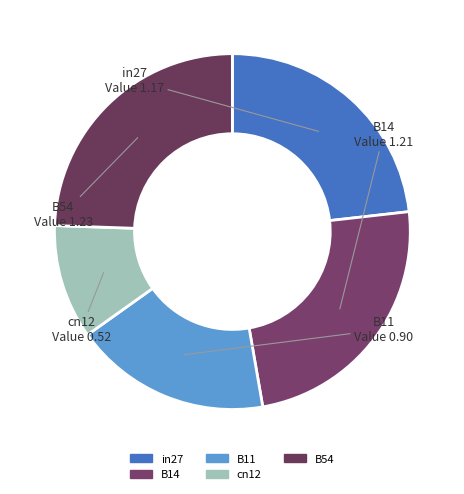

Which slice is the smallest?

cn12